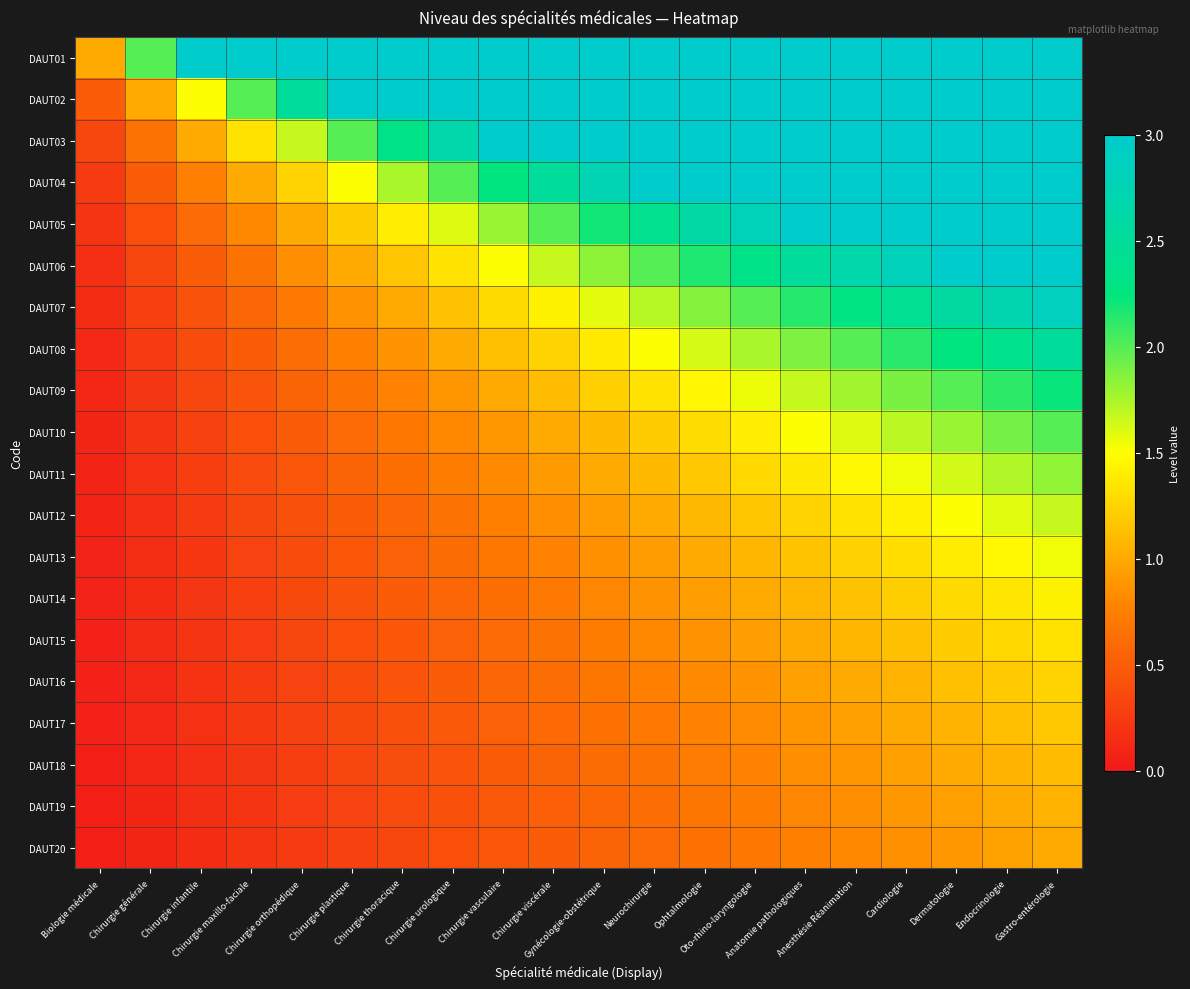

Between Chirurgie générale and Chirurgie vasculaire, which series saw the biggest shift?

DAUT03